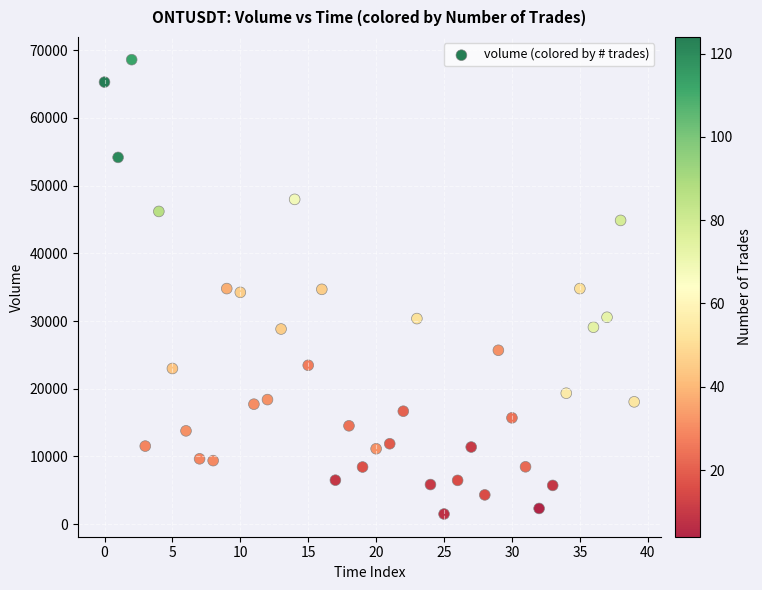

What is the range of Y values (max minus min)?

67063.9